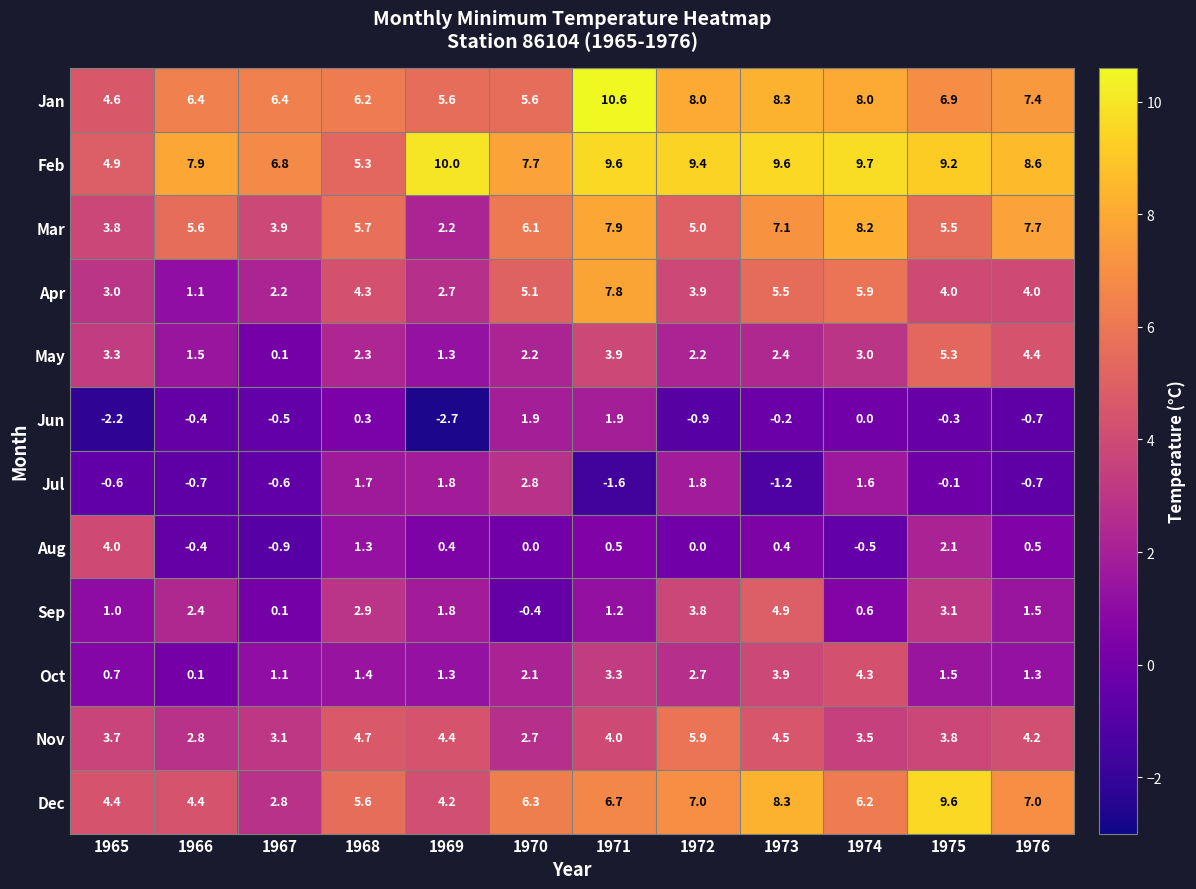

The May series shows 1.5 at 1966. True or false?

True